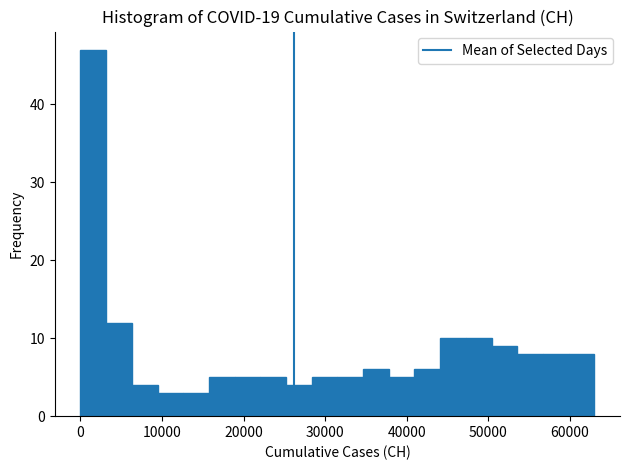

Read against the x-axis, roughly where is the centre of the tallest bar?

2000